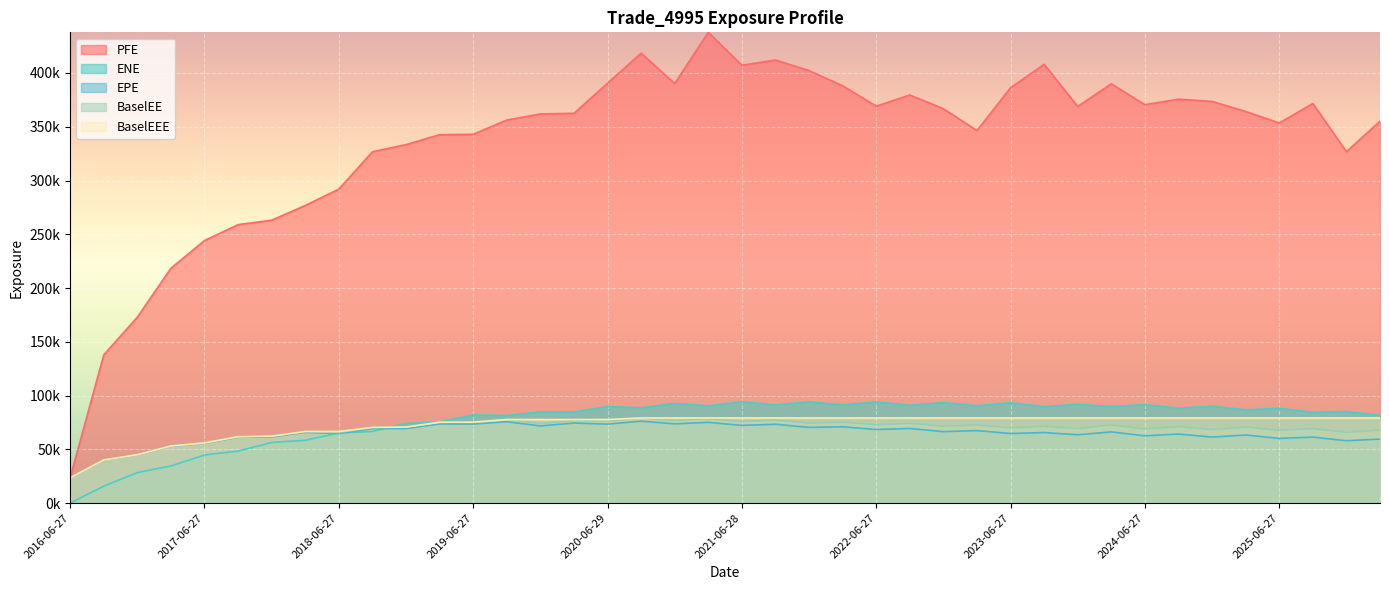

At which category is the sum across all series the highest?

2021-03-29